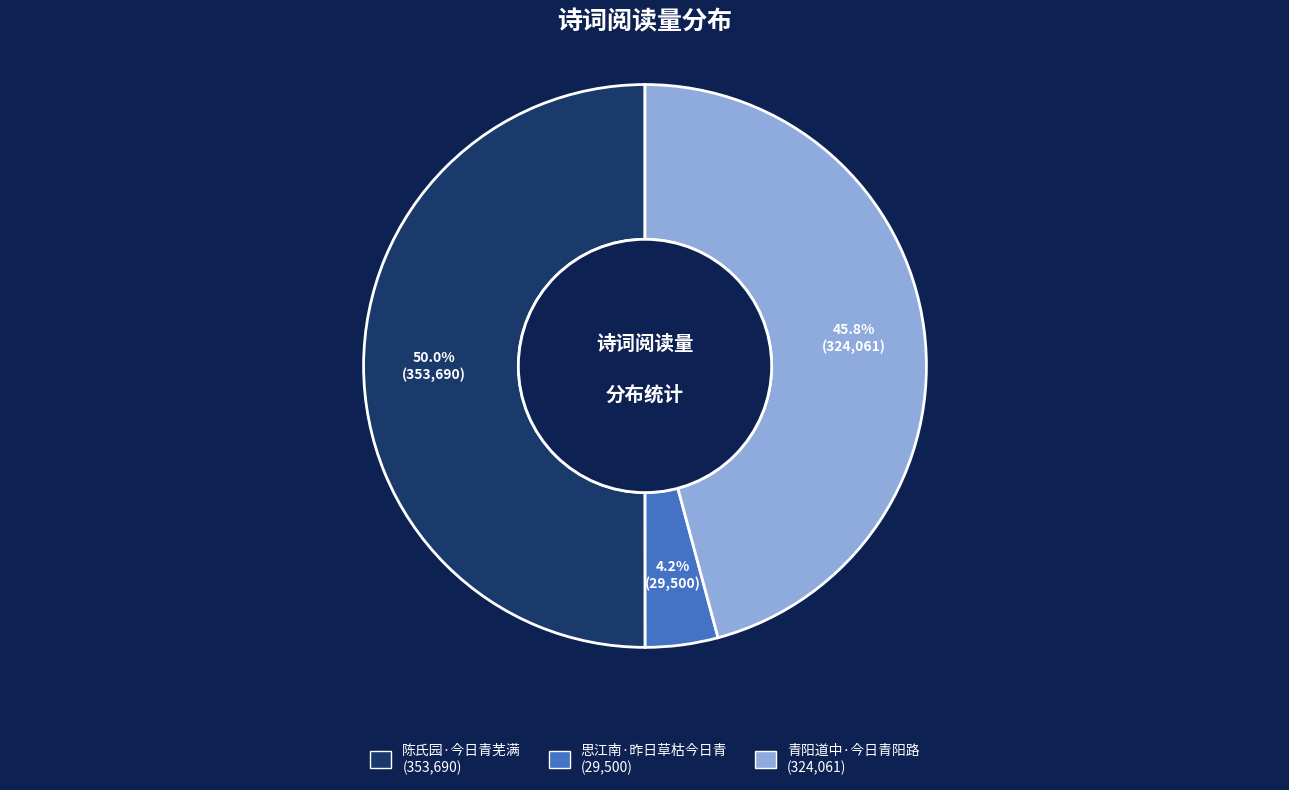

How many slices are in this pie chart?

3